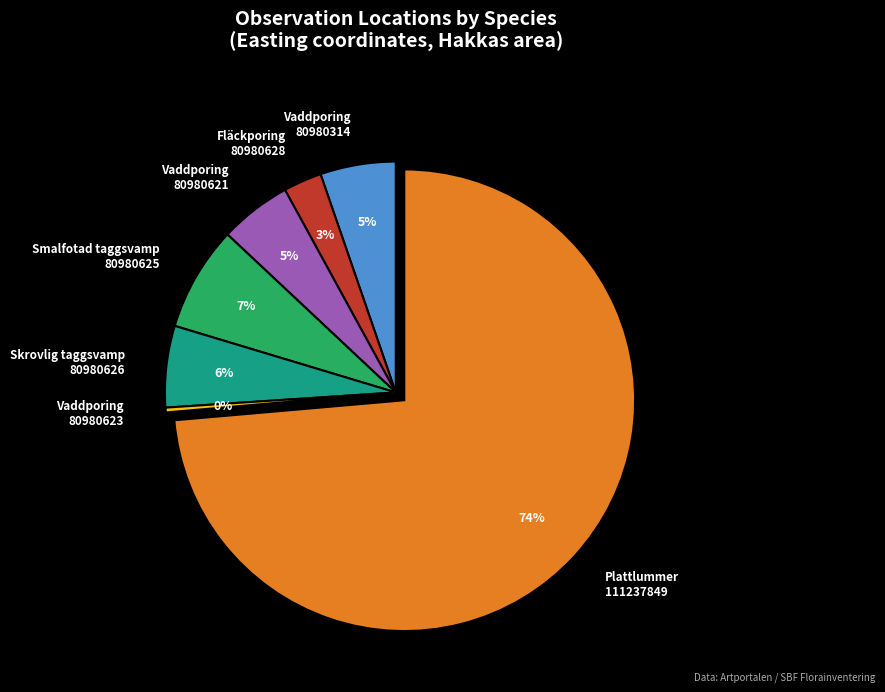

True or false: Vaddporing 80980621 accounts for 5% of the total.

True